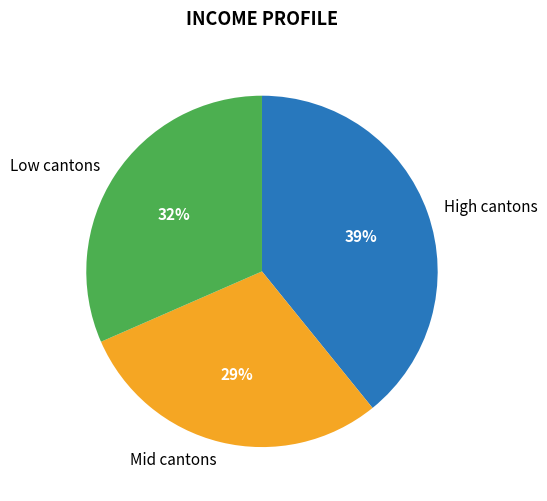

Is the sum of Low cantons and Mid cantons greater than half?

Yes